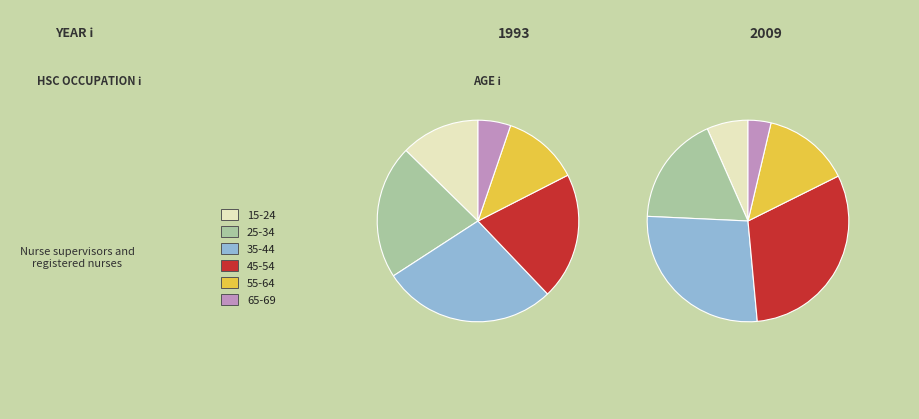

Which category has the biggest portion of the pie?

35-44